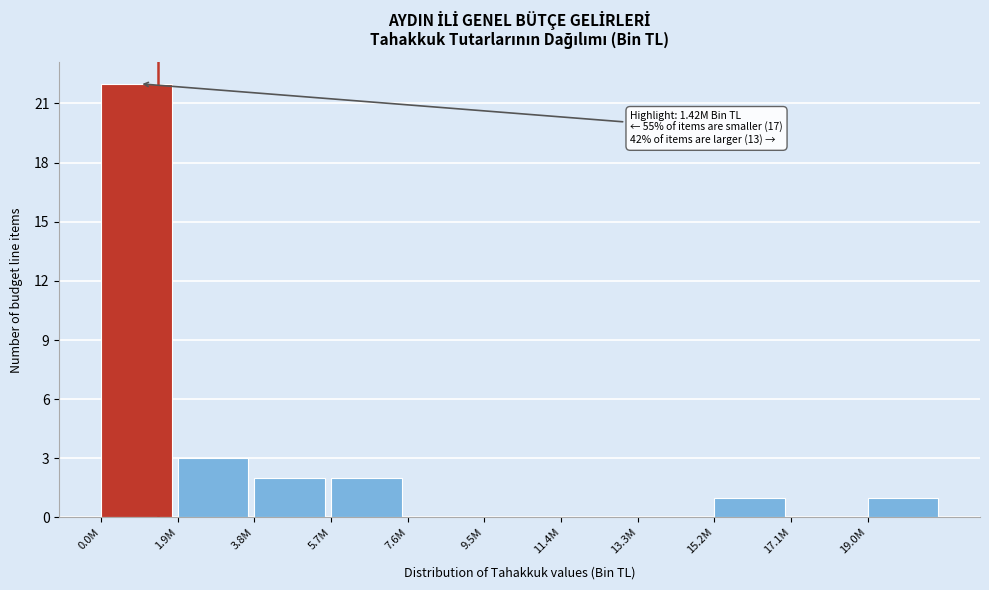

Reading right to left, list all the values displayed in this chart.

19.0M=1	17.1M=0	15.2M=1	13.3M=0	11.4M=0	9.5M=0	7.6M=0	5.7M=2	3.8M=2	1.9M=3	0.0M=22